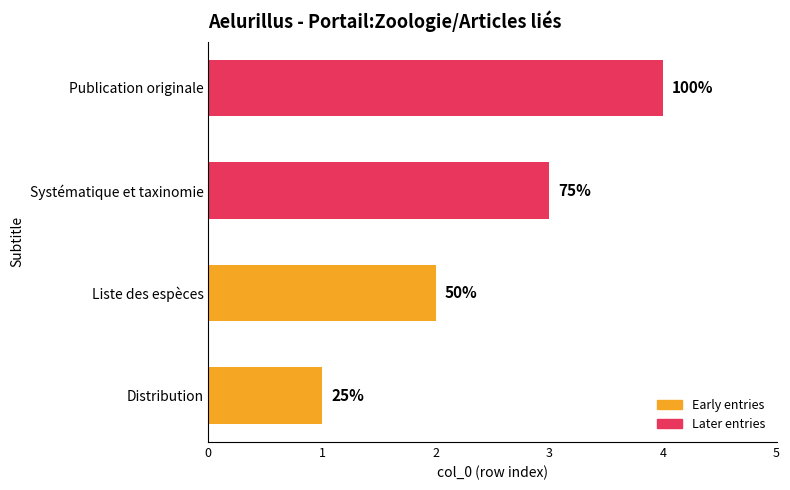

Does the chart contain any negative values?

No